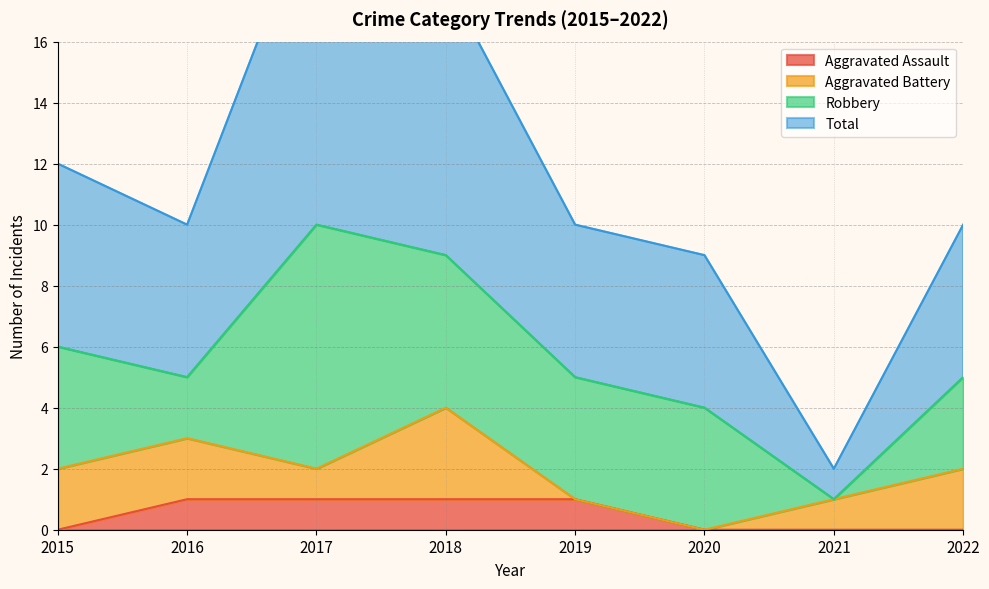

How many categories are shown in the chart?

8